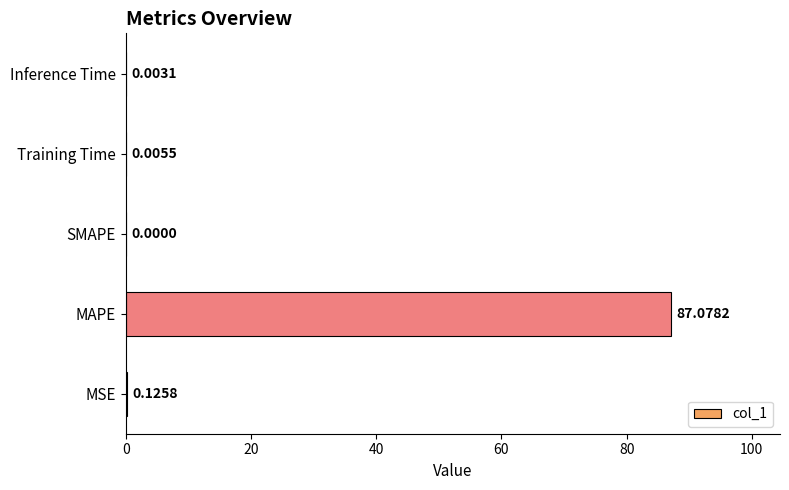

How many categories are shown in the chart?

5